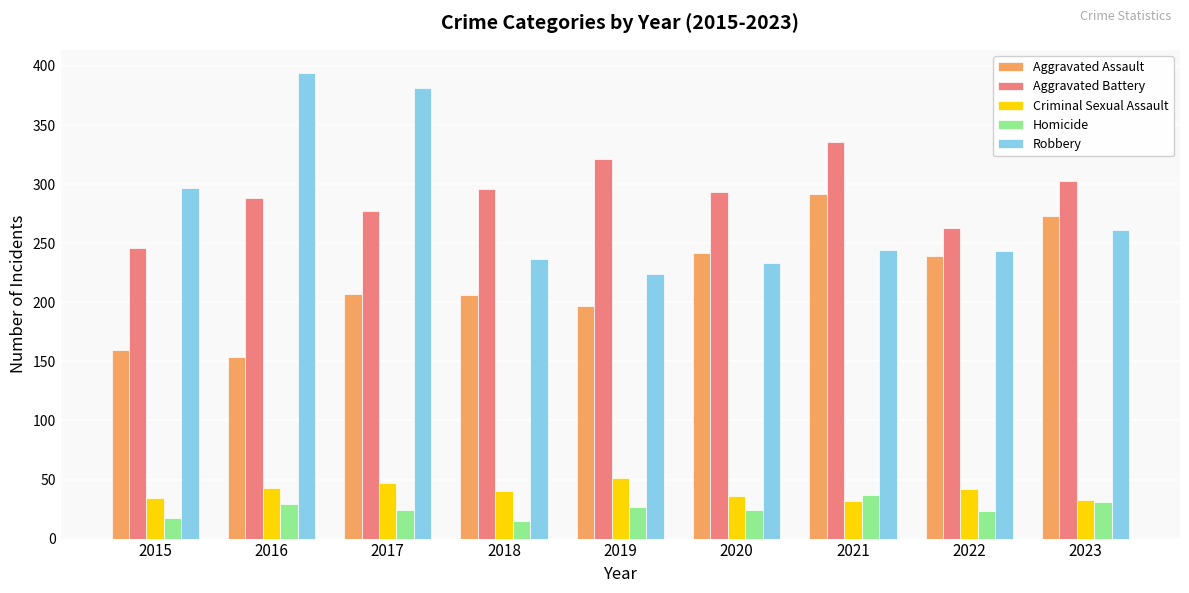

Is the value of Homicide at 2015 greater than the value of Aggravated Assault at 2018?

No